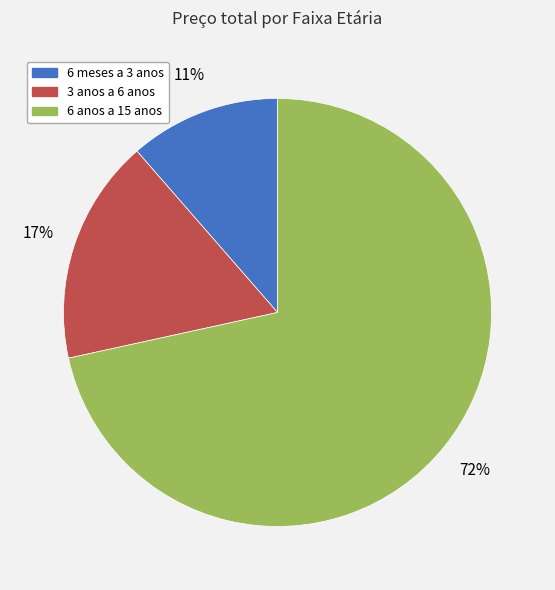

True or false: 6 meses a 3 anos accounts for 11% of the total.

True